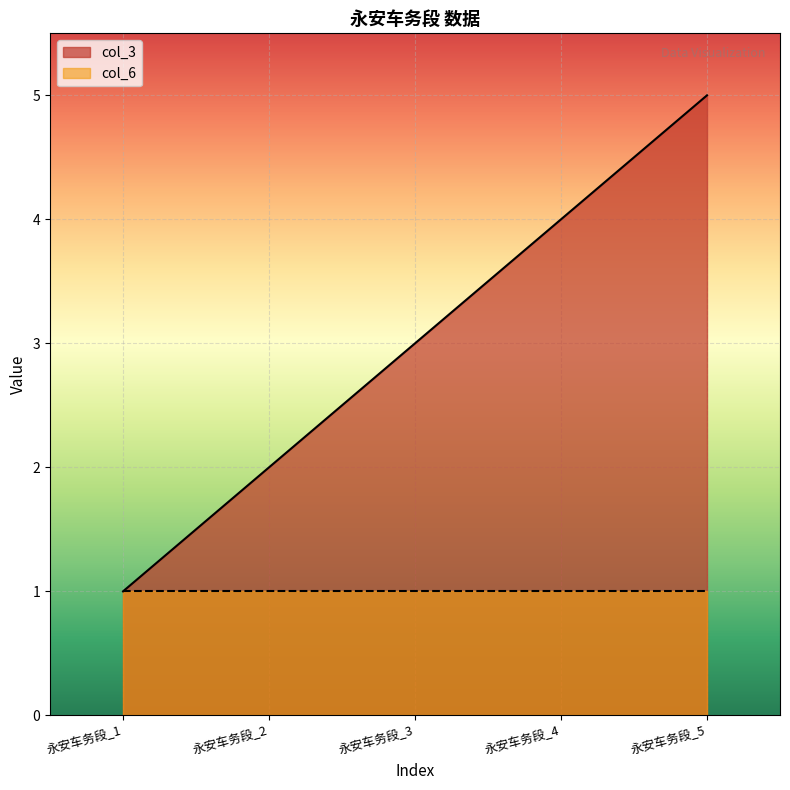

How many lines are shown in the chart?

2